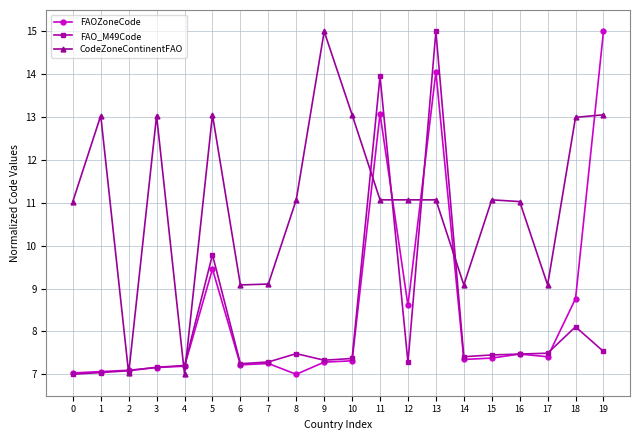

How many series are shown in this chart?

3